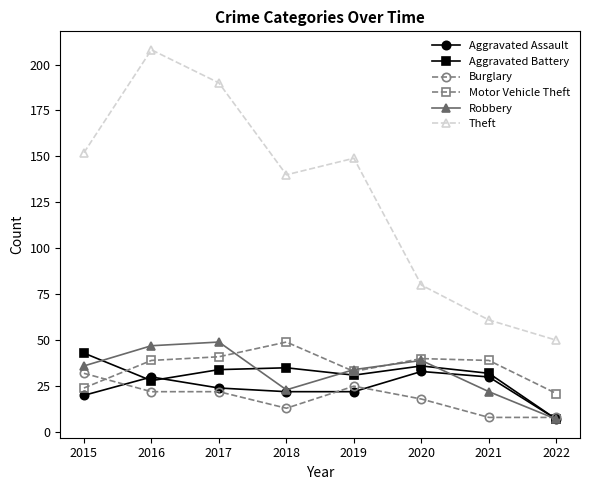

What is the highest value of the Aggravated Battery series?

43